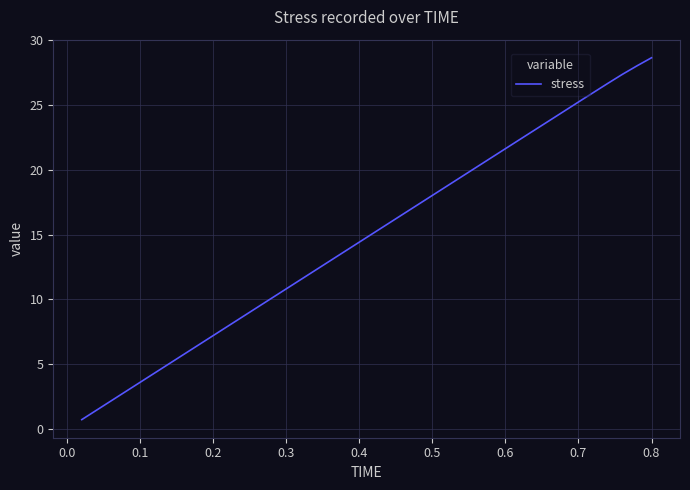

Does the chart display data point markers on the line(s)?

No